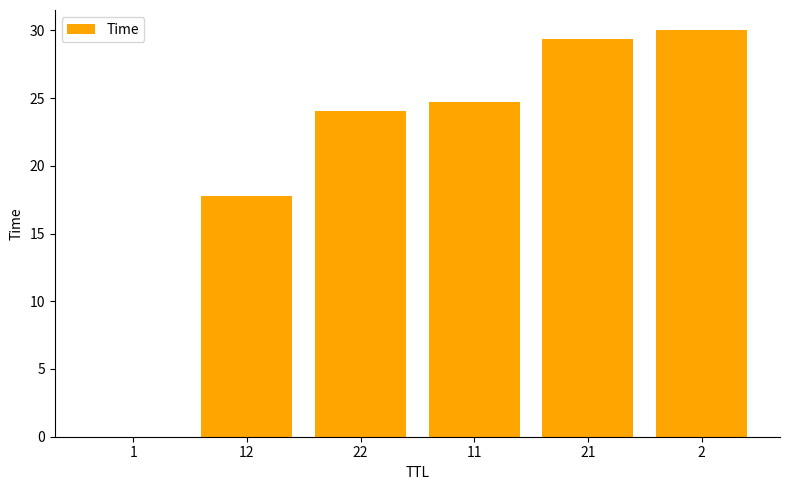

The value at 22 is 11.3. True or false?

False